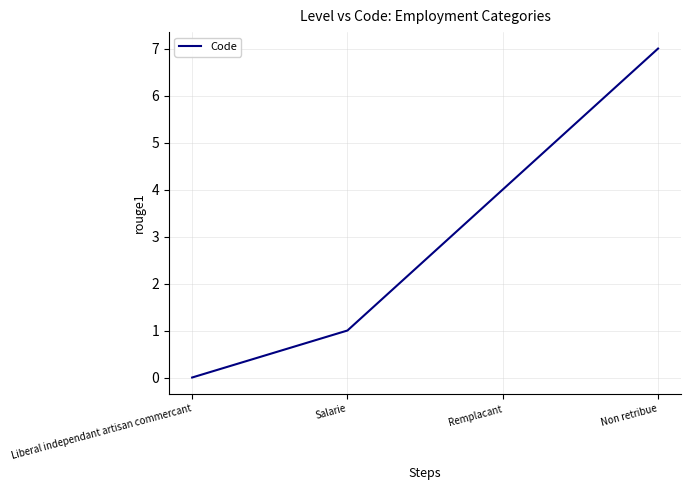

Rank the categories by value from highest to lowest.

Non retribue, Remplacant, Salarie, Liberal independant artisan commercant